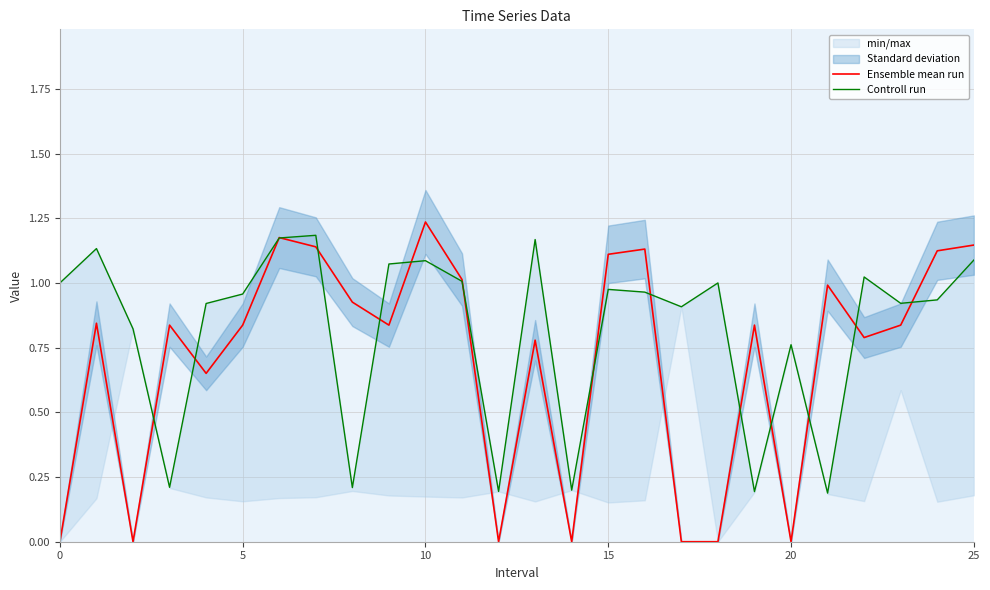

How many lines are shown in the chart?

2